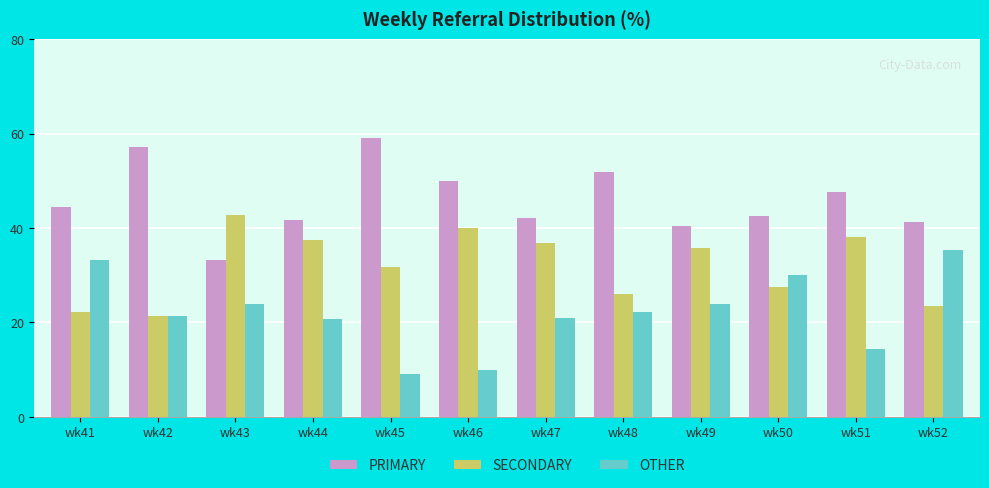

How many bars are there in total?

36